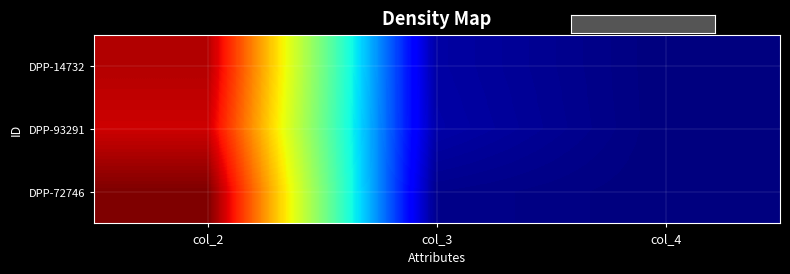

At which category is the sum across all series the highest?

col_2